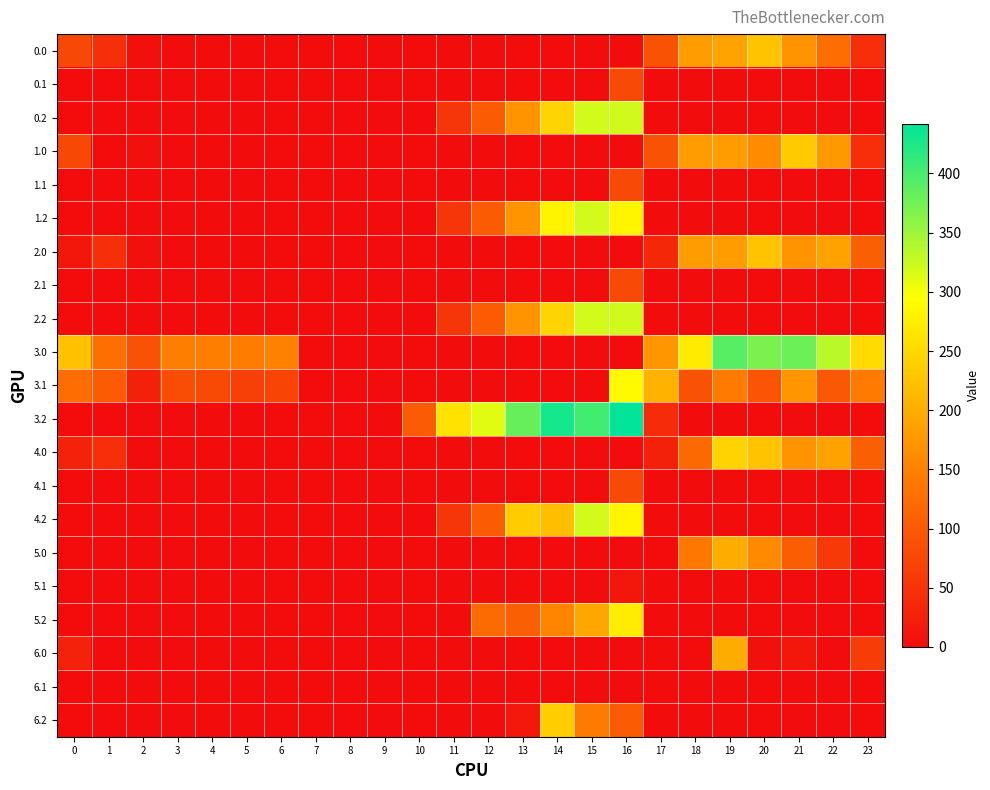

How many series are shown in this chart?

21